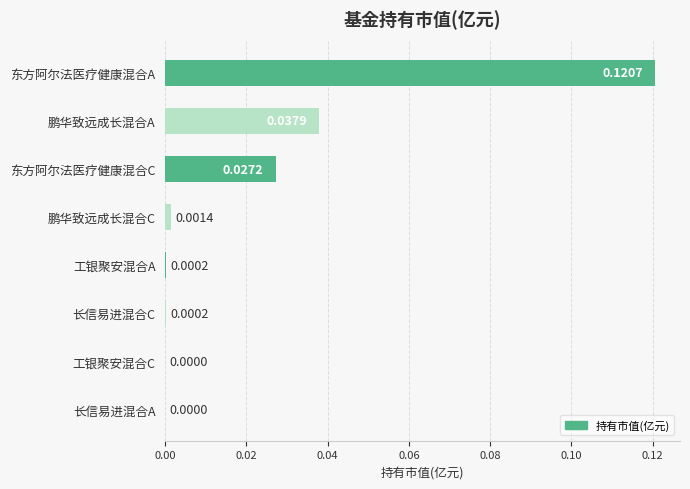

Which label corresponds to the largest value in the chart?

东方阿尔法医疗健康混合A